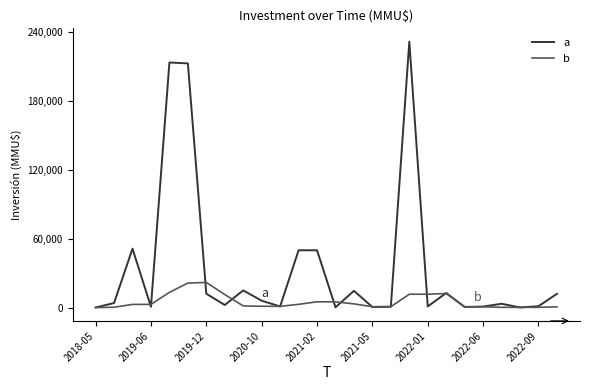

Rank the series by their average value, from highest to lowest.

a, b